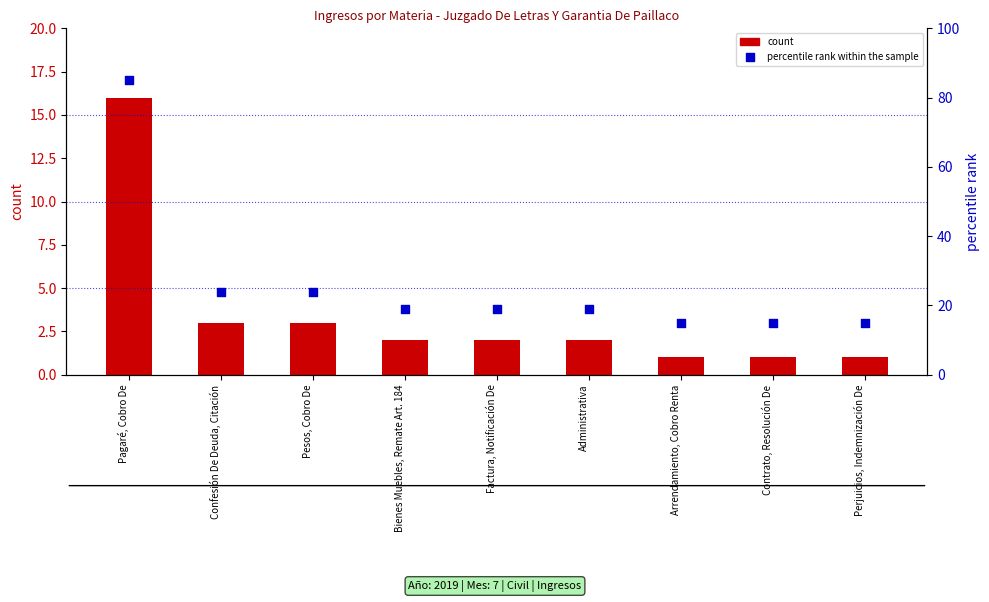

Which series contains the lowest Y value?

count